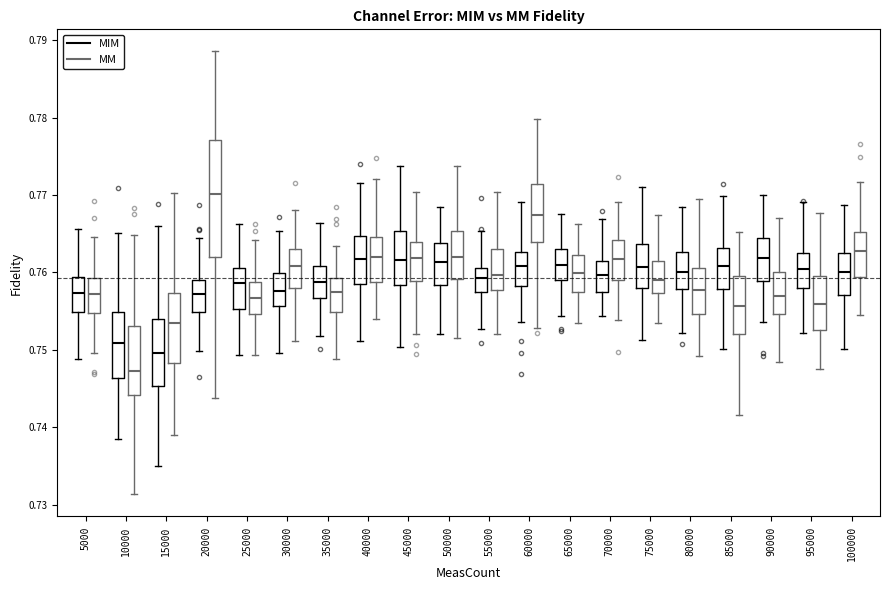

Reading left to right, transcribe this box plot: for each box, give where its median line is, the range the box spans, and where its two whiskers end, as read against the y-axis. The values are not printed on the chart, so give them approximately, as read against the axis.

5000 (MIM): median 0.757, box 0.755 to 0.759, whiskers 0.749 to 0.766
5000 (MM): median 0.757, box 0.755 to 0.759, whiskers 0.750 to 0.765
10000 (MIM): median 0.751, box 0.746 to 0.755, whiskers 0.738 to 0.765
10000 (MM): median 0.747, box 0.744 to 0.753, whiskers 0.731 to 0.765
15000 (MIM): median 0.750, box 0.745 to 0.754, whiskers 0.735 to 0.766
15000 (MM): median 0.753, box 0.748 to 0.757, whiskers 0.739 to 0.770
20000 (MIM): median 0.757, box 0.755 to 0.759, whiskers 0.750 to 0.764
20000 (MM): median 0.770, box 0.762 to 0.777, whiskers 0.744 to 0.789
25000 (MIM): median 0.759, box 0.755 to 0.761, whiskers 0.749 to 0.766
25000 (MM): median 0.757, box 0.755 to 0.759, whiskers 0.749 to 0.764
30000 (MIM): median 0.758, box 0.756 to 0.760, whiskers 0.750 to 0.765
30000 (MM): median 0.761, box 0.758 to 0.763, whiskers 0.751 to 0.768
35000 (MIM): median 0.759, box 0.757 to 0.761, whiskers 0.752 to 0.766
35000 (MM): median 0.758, box 0.755 to 0.759, whiskers 0.749 to 0.763
40000 (MIM): median 0.762, box 0.759 to 0.765, whiskers 0.751 to 0.772
40000 (MM): median 0.762, box 0.759 to 0.765, whiskers 0.754 to 0.772
45000 (MIM): median 0.762, box 0.758 to 0.765, whiskers 0.750 to 0.774
45000 (MM): median 0.762, box 0.759 to 0.764, whiskers 0.752 to 0.770
50000 (MIM): median 0.761, box 0.758 to 0.764, whiskers 0.752 to 0.768
50000 (MM): median 0.762, box 0.759 to 0.765, whiskers 0.752 to 0.774
55000 (MIM): median 0.759, box 0.757 to 0.761, whiskers 0.753 to 0.765
55000 (MM): median 0.760, box 0.758 to 0.763, whiskers 0.752 to 0.770
60000 (MIM): median 0.761, box 0.758 to 0.763, whiskers 0.754 to 0.769
60000 (MM): median 0.767, box 0.764 to 0.771, whiskers 0.753 to 0.780
65000 (MIM): median 0.761, box 0.759 to 0.763, whiskers 0.754 to 0.767
65000 (MM): median 0.760, box 0.757 to 0.762, whiskers 0.754 to 0.766
70000 (MIM): median 0.760, box 0.757 to 0.761, whiskers 0.754 to 0.767
70000 (MM): median 0.762, box 0.759 to 0.764, whiskers 0.754 to 0.769
75000 (MIM): median 0.761, box 0.758 to 0.764, whiskers 0.751 to 0.771
75000 (MM): median 0.759, box 0.757 to 0.762, whiskers 0.754 to 0.767
80000 (MIM): median 0.760, box 0.758 to 0.763, whiskers 0.752 to 0.768
80000 (MM): median 0.758, box 0.755 to 0.761, whiskers 0.749 to 0.769
85000 (MIM): median 0.761, box 0.758 to 0.763, whiskers 0.750 to 0.770
85000 (MM): median 0.756, box 0.752 to 0.759, whiskers 0.742 to 0.765
90000 (MIM): median 0.762, box 0.759 to 0.764, whiskers 0.754 to 0.770
90000 (MM): median 0.757, box 0.755 to 0.760, whiskers 0.748 to 0.767
95000 (MIM): median 0.761, box 0.758 to 0.763, whiskers 0.752 to 0.769
95000 (MM): median 0.756, box 0.753 to 0.760, whiskers 0.748 to 0.768
100000 (MIM): median 0.760, box 0.757 to 0.762, whiskers 0.750 to 0.769
100000 (MM): median 0.763, box 0.759 to 0.765, whiskers 0.755 to 0.772